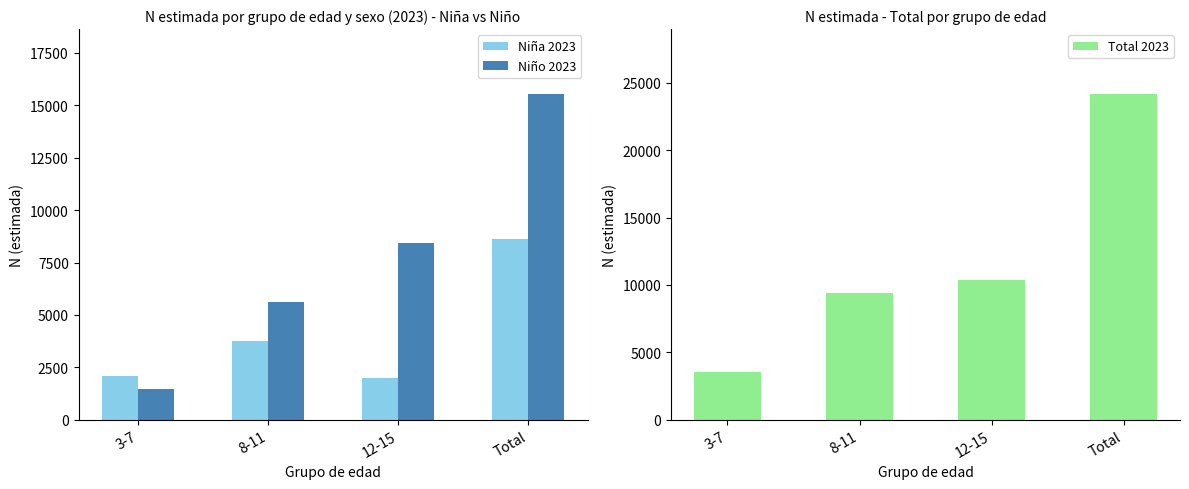

Reading left to right, what are all the values shown in this chart?

Niña 2023: 3-7=2095	8-11=3747	12-15=1973	Total=8623
Niño 2023: 3-7=1478	8-11=5622	12-15=8430	Total=15531
Total 2023: 3-7=3574	8-11=9369	12-15=10403	Total=24154